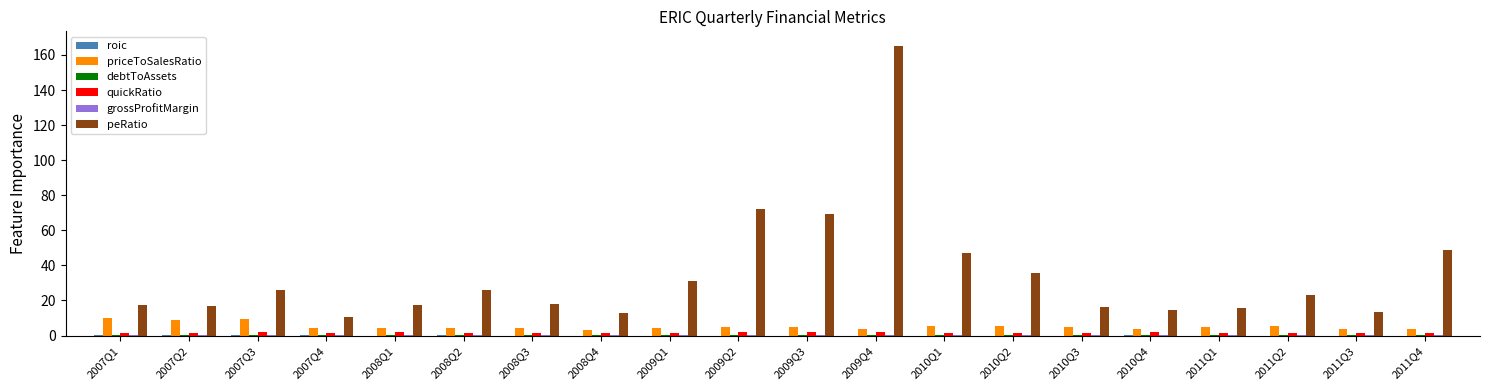

At which label is peRatio closest to 87?

2009Q2